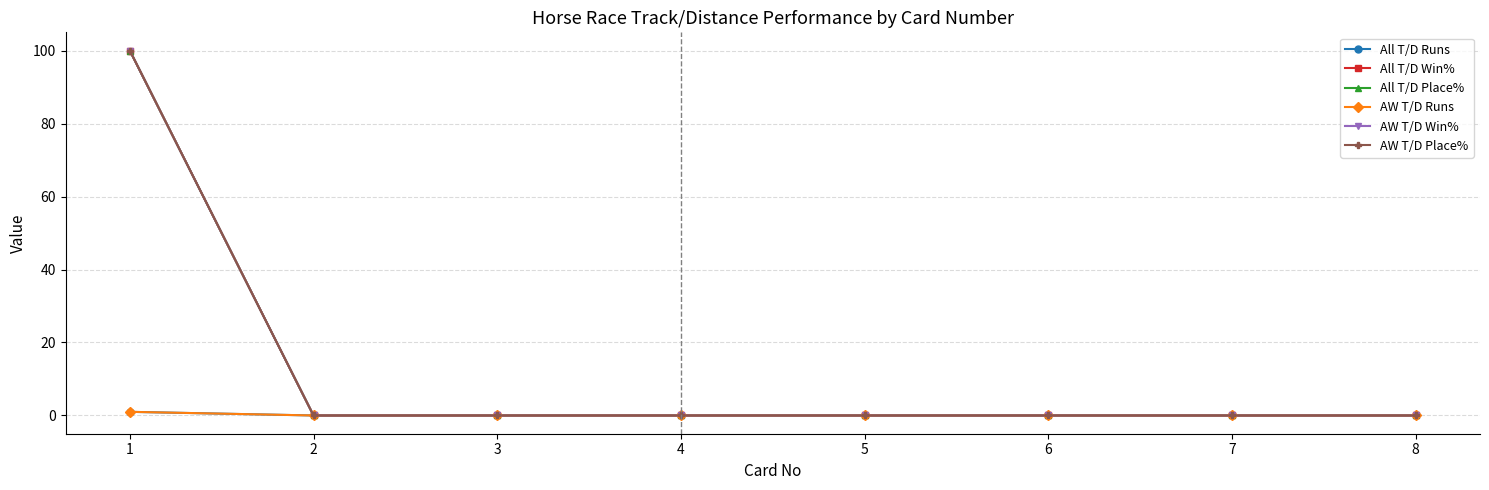

Is this an area chart (filled region under the line)?

No